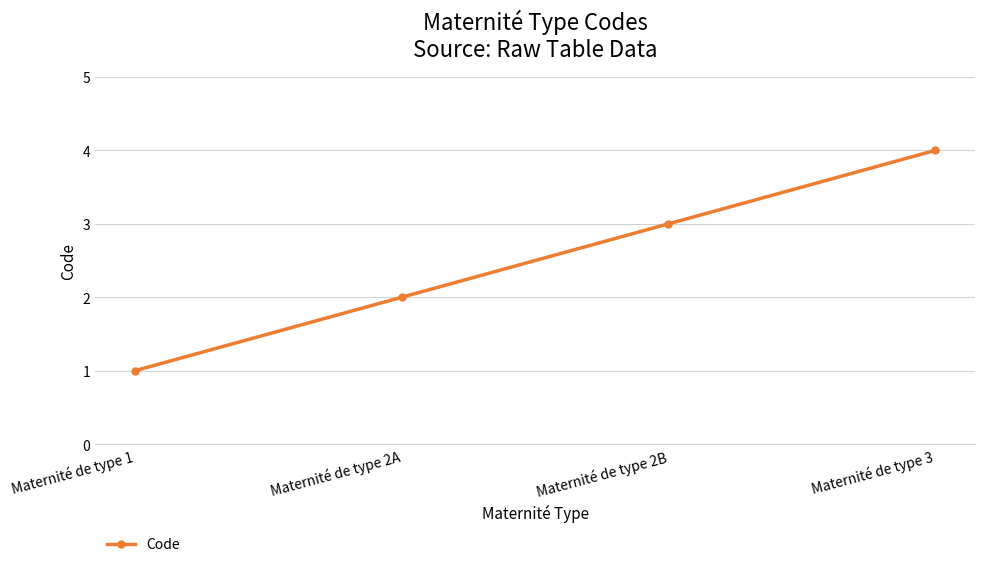

What is the difference between the maximum and minimum values?

3